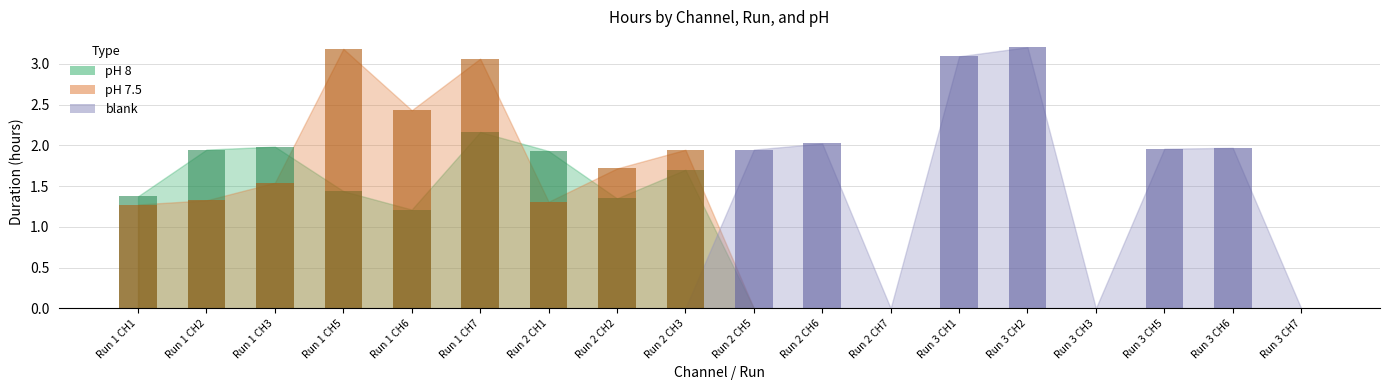

Reading left to right, extract all data points from this chart.

pH 8 bar: Run 1 CH1=1.4	Run 1 CH2=1.9	Run 1 CH3=2.0	Run 1 CH5=1.4	Run 1 CH6=1.2	Run 1 CH7=2.2	Run 2 CH1=1.9	Run 2 CH2=1.3	Run 2 CH3=1.7	Run 2 CH5=0.0	Run 2 CH6=0.0	Run 2 CH7=0.0	Run 3 CH1=0.0	Run 3 CH2=0.0	Run 3 CH3=0.0	Run 3 CH5=0.0	Run 3 CH6=0.0	Run 3 CH7=0.0
pH 7.5 bar: Run 1 CH1=1.3	Run 1 CH2=1.3	Run 1 CH3=1.5	Run 1 CH5=3.2	Run 1 CH6=2.4	Run 1 CH7=3.1	Run 2 CH1=1.3	Run 2 CH2=1.7	Run 2 CH3=1.9	Run 2 CH5=0.0	Run 2 CH6=0.0	Run 2 CH7=0.0	Run 3 CH1=0.0	Run 3 CH2=0.0	Run 3 CH3=0.0	Run 3 CH5=0.0	Run 3 CH6=0.0	Run 3 CH7=0.0
blank bar: Run 1 CH1=0.0	Run 1 CH2=0.0	Run 1 CH3=0.0	Run 1 CH5=0.0	Run 1 CH6=0.0	Run 1 CH7=0.0	Run 2 CH1=0.0	Run 2 CH2=0.0	Run 2 CH3=0.0	Run 2 CH5=1.9	Run 2 CH6=2.0	Run 2 CH7=0.0	Run 3 CH1=3.1	Run 3 CH2=3.2	Run 3 CH3=0.0	Run 3 CH5=2.0	Run 3 CH6=2.0	Run 3 CH7=0.0